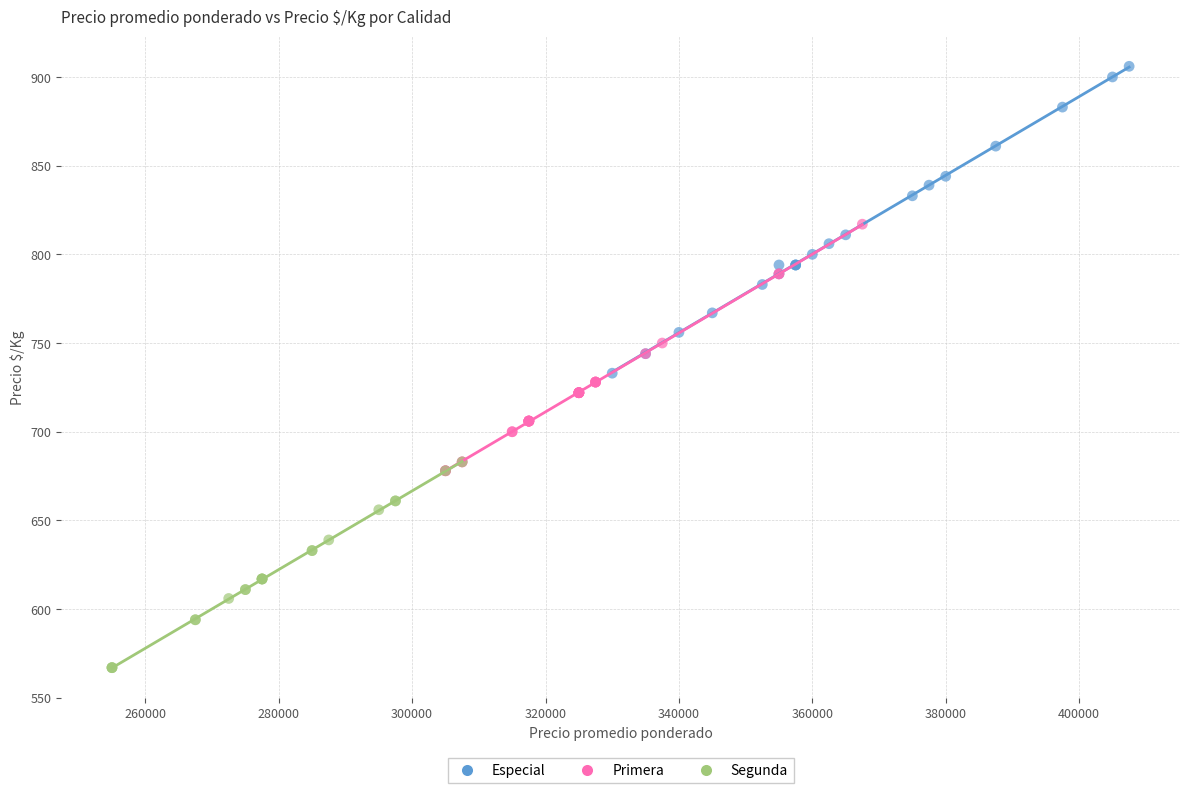

What are all the series names shown in the legend?

Especial, Primera, Segunda